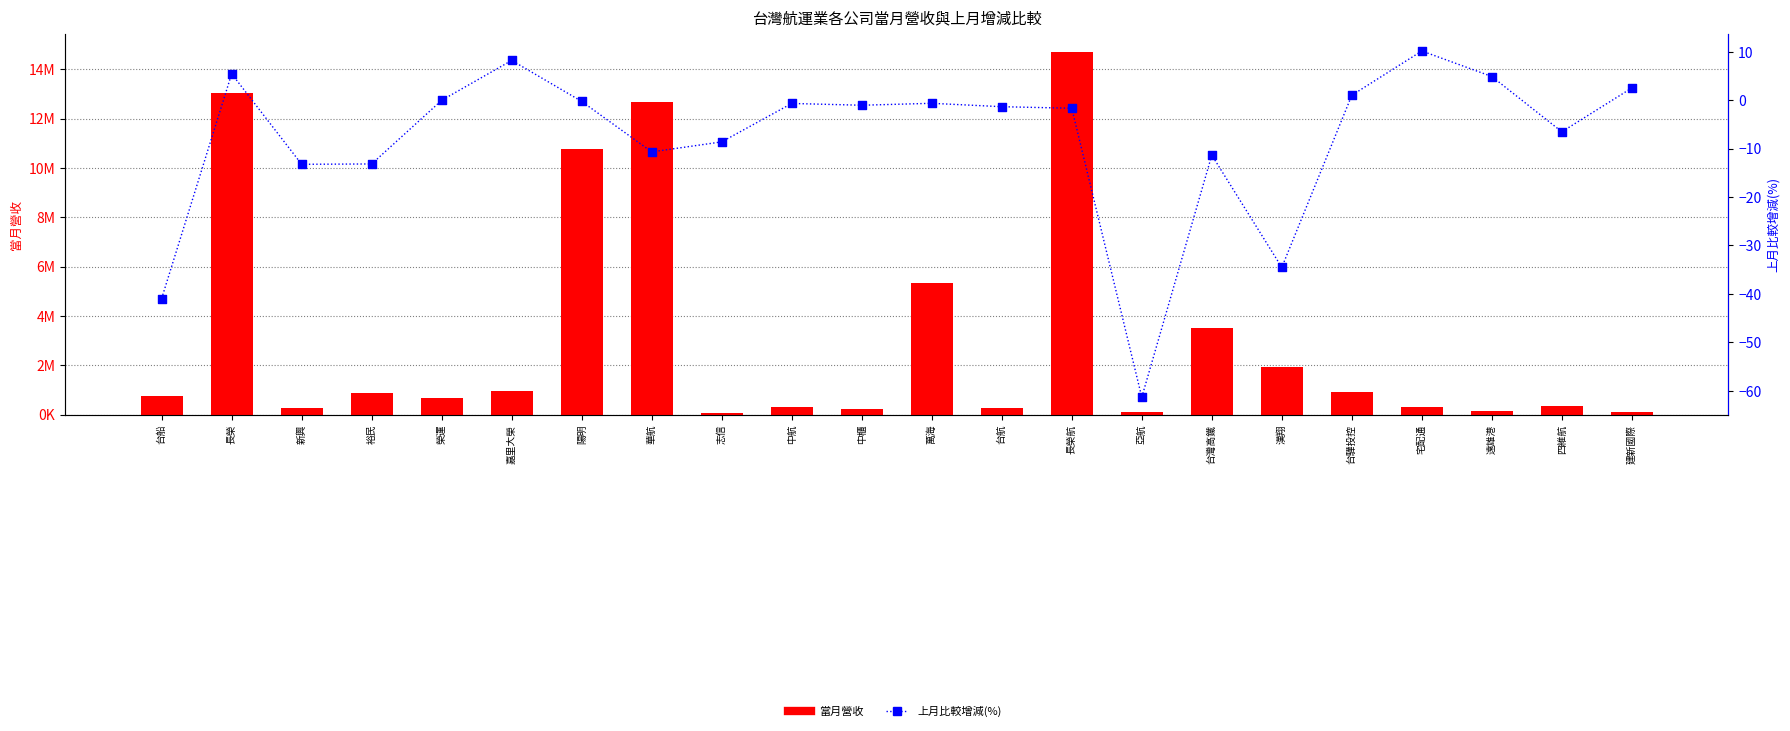

Which series has the largest total across all categories?

當月營收